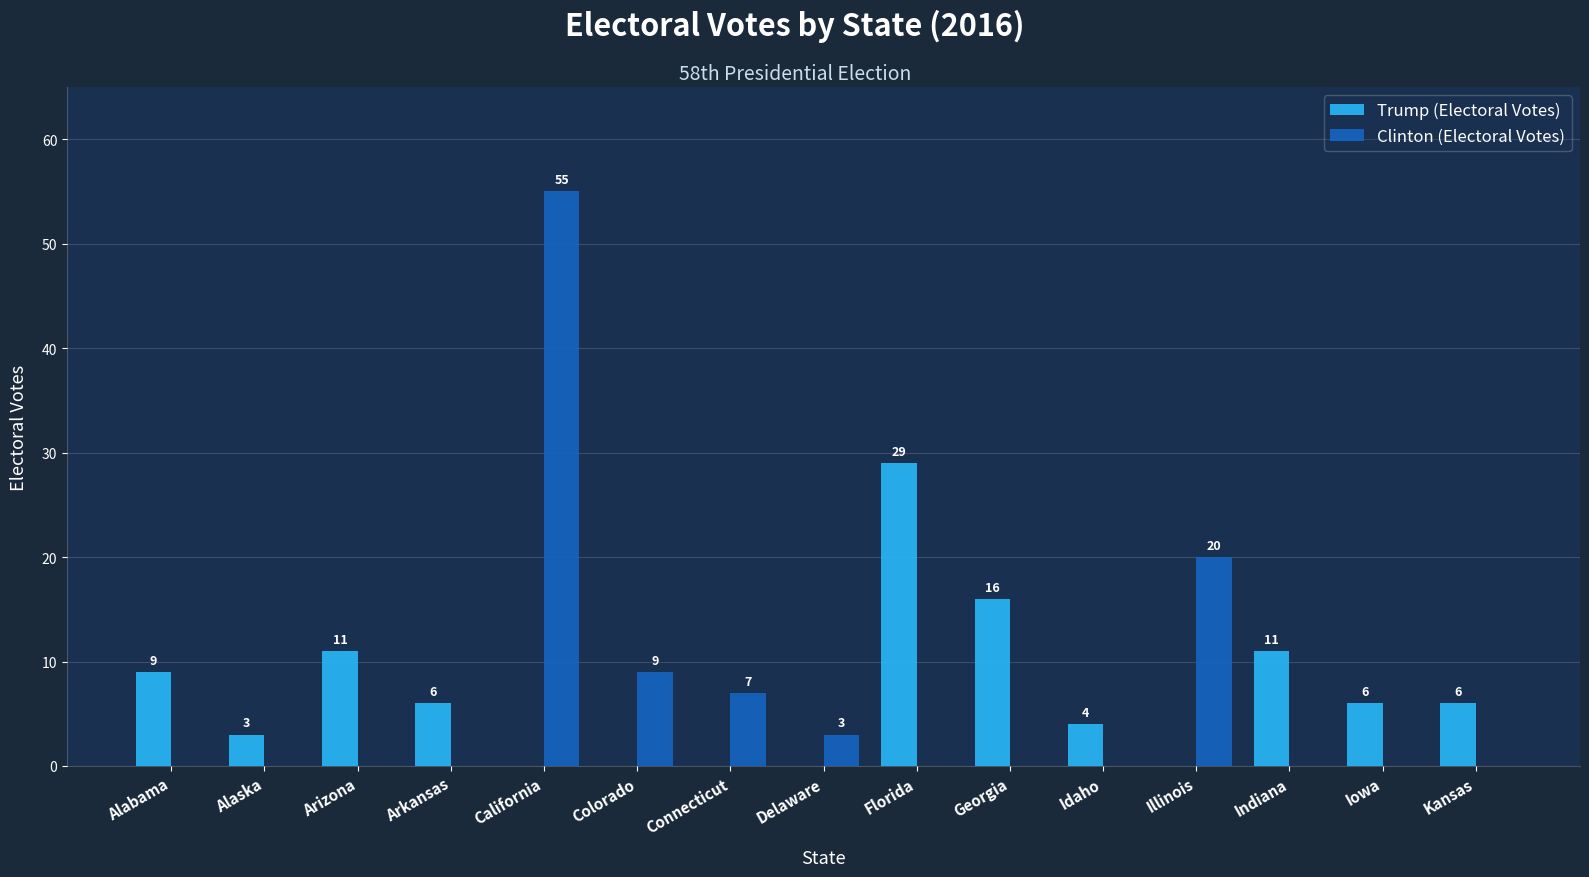

What is the sum of the Clinton (Electoral Votes) values at Idaho and California?

55